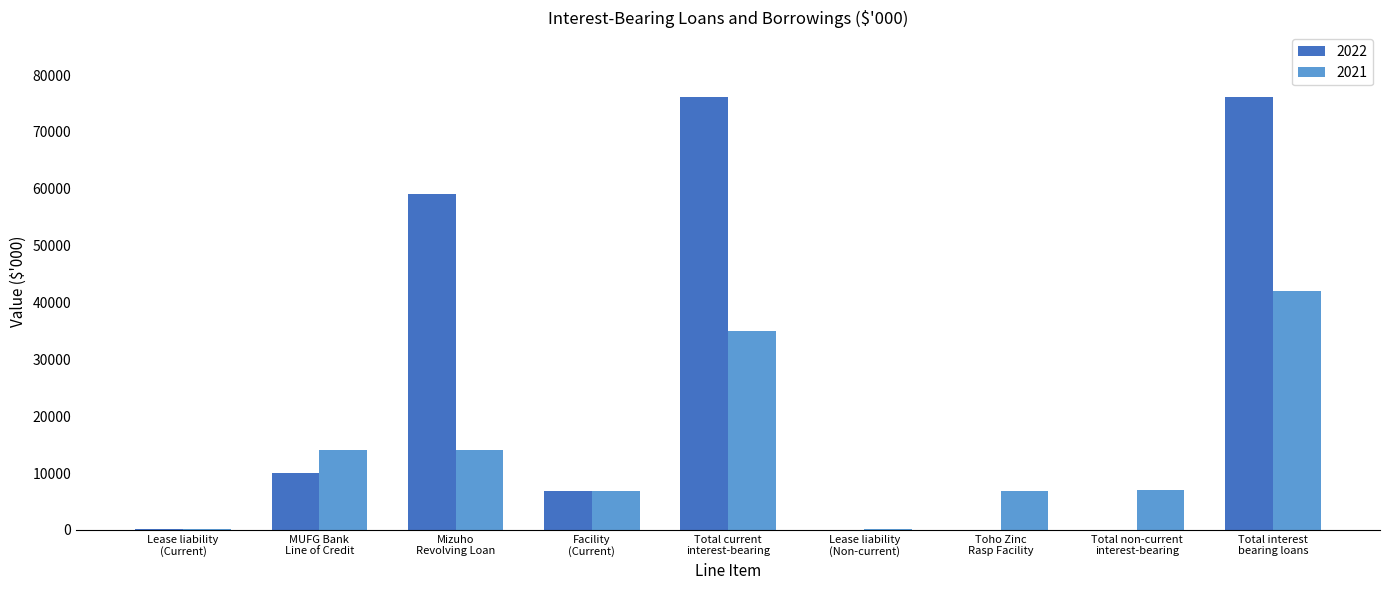

How many distinct data groups are displayed?

2